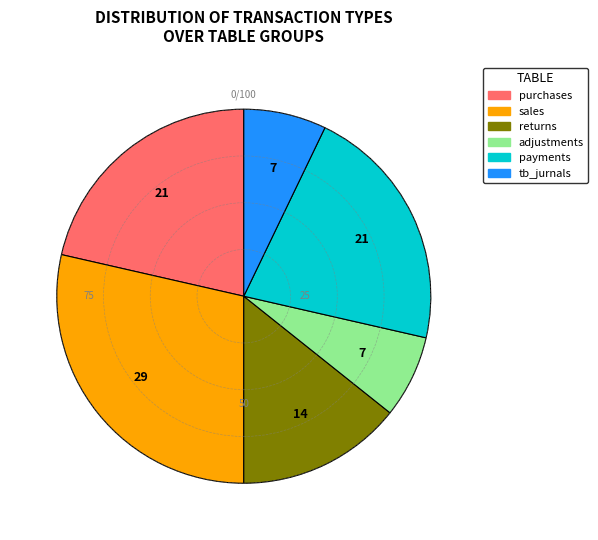

Is it true that sales is 29% of the pie?

True